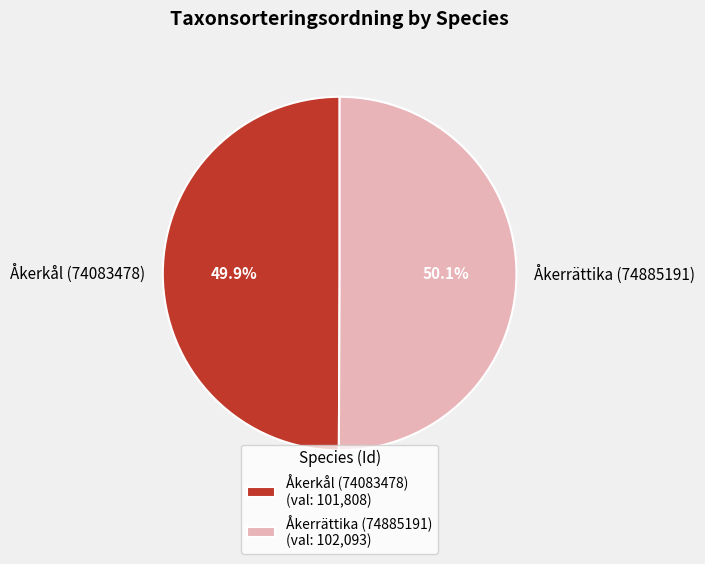

What is the ratio of the value at Åkerrättika (74885191) to the value at Åkerkål (74083478)?

1.0